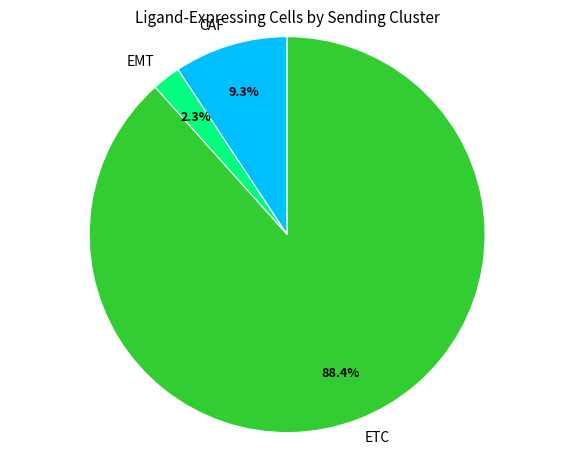

To the nearest percent, what is the difference between the largest and smallest slice percentages?

86%